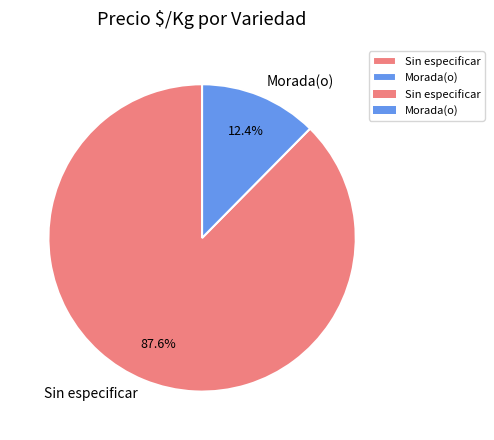

What is the smallest slice in the pie chart?

Morada(o)